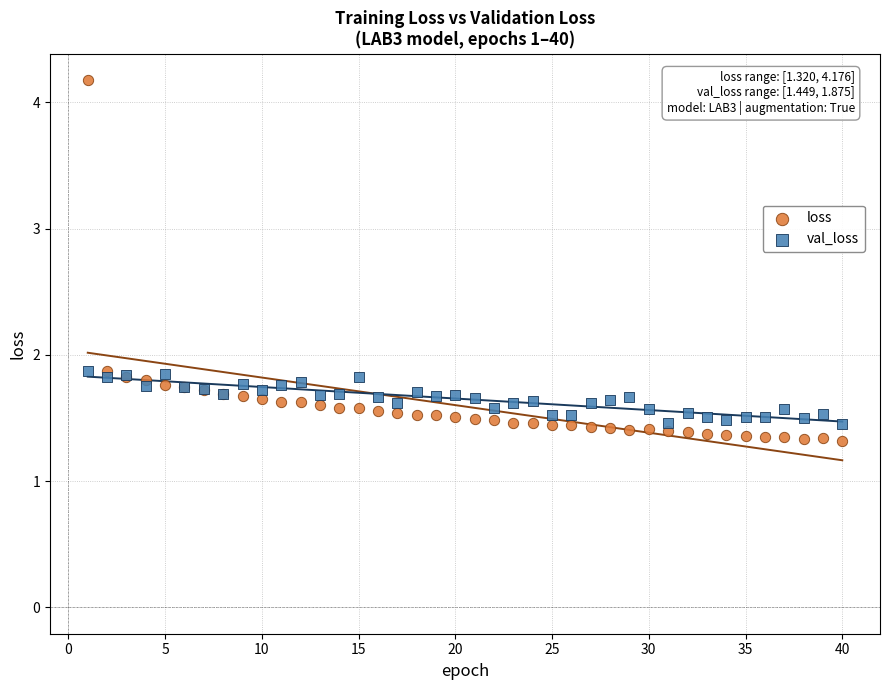

Which series has the largest Y range (max minus min)?

loss